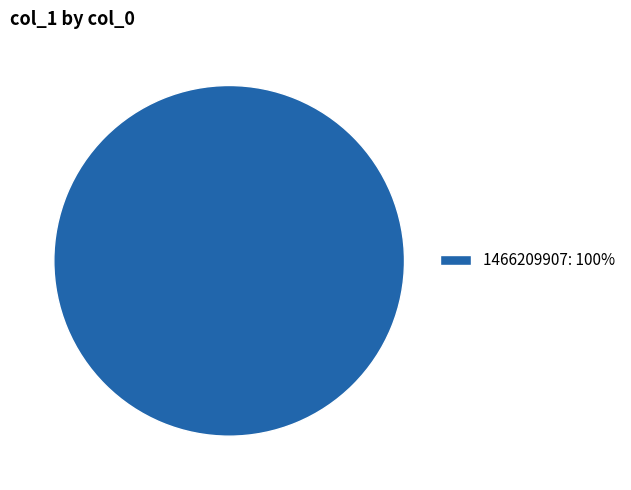

Rank the categories by value from lowest to highest.

1466209907: 100%